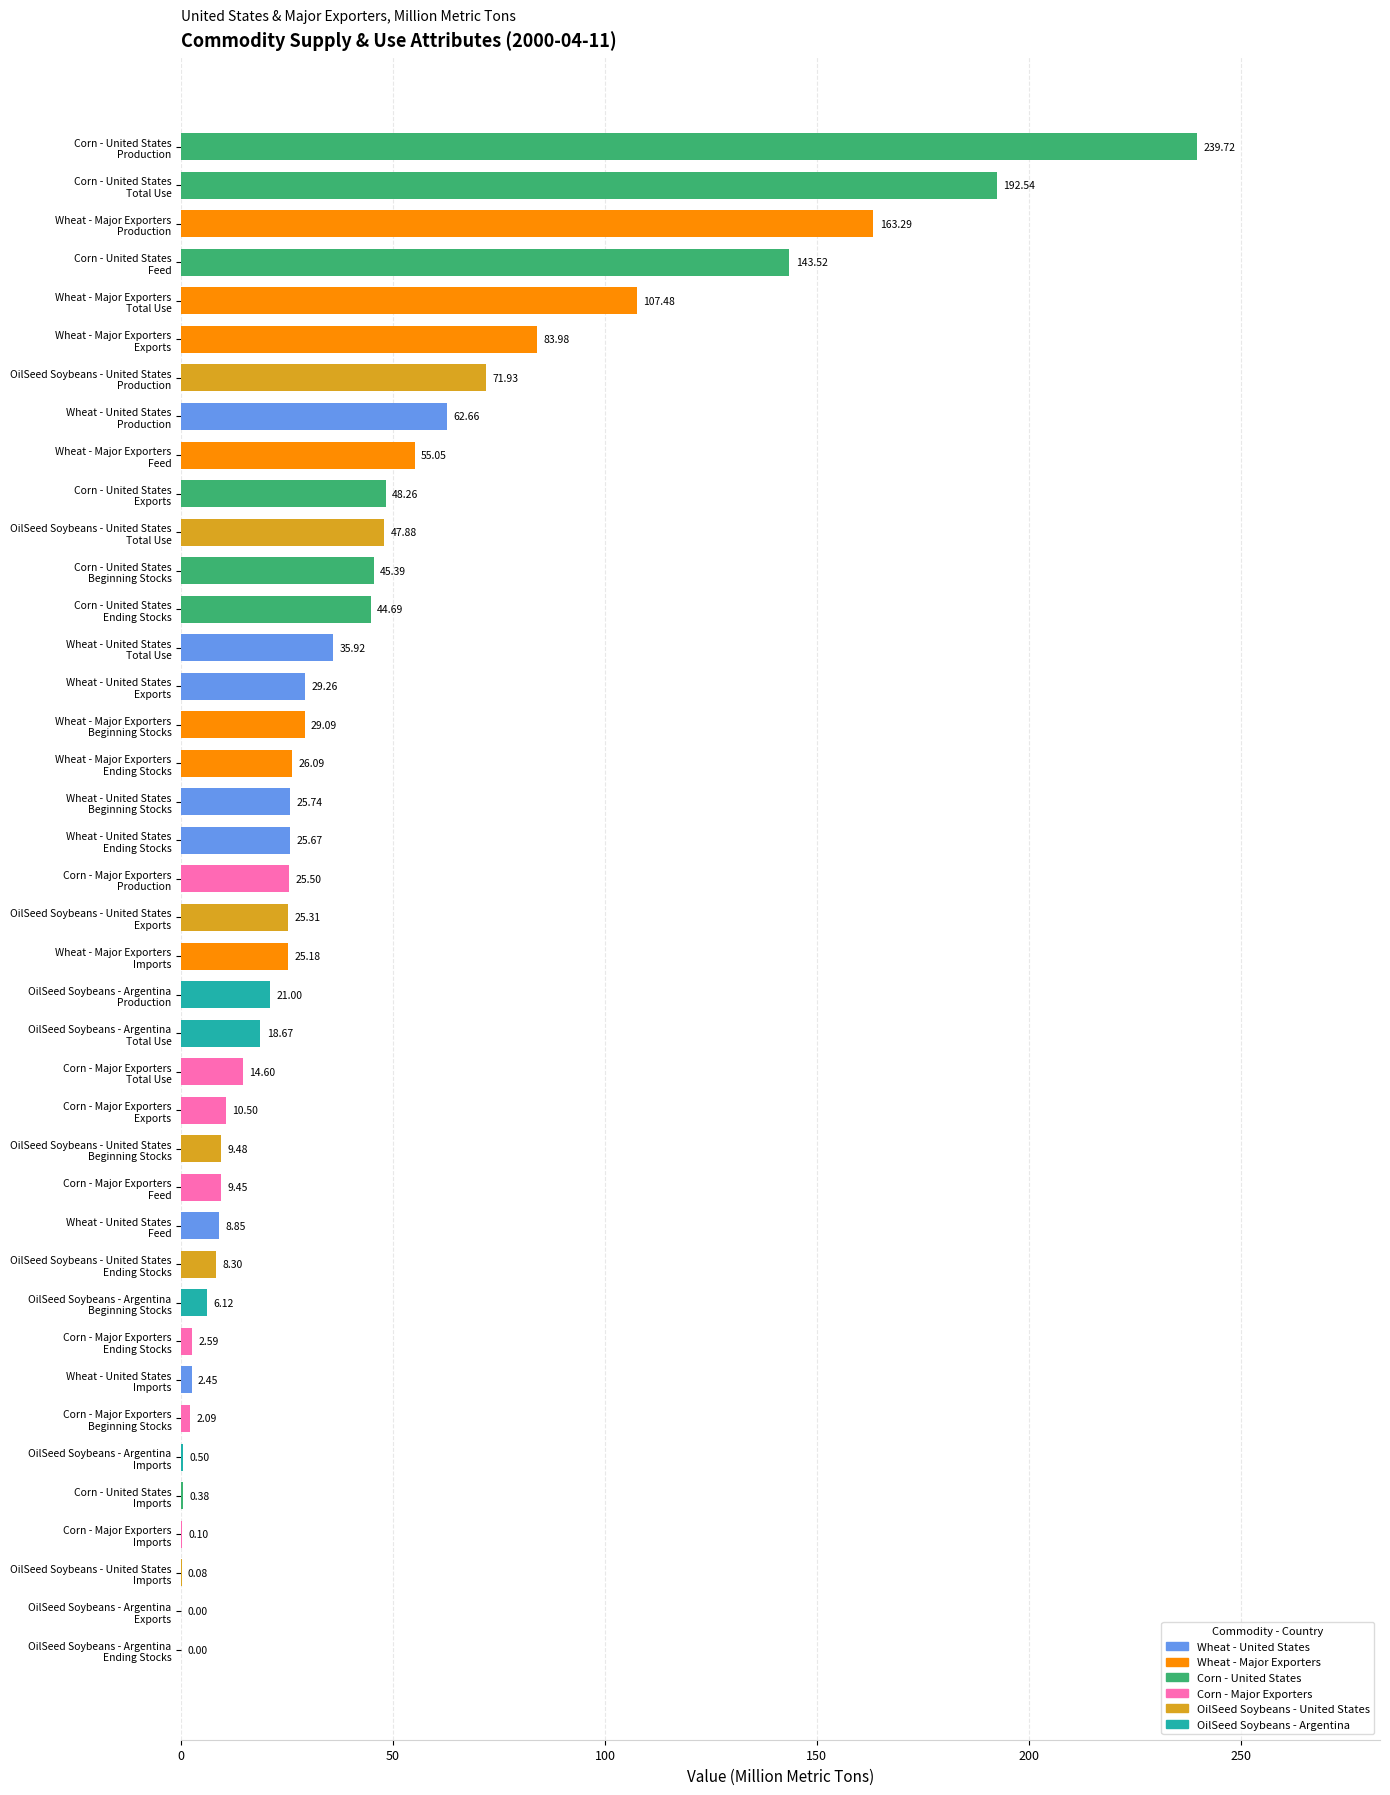

What is the sum of all values?

1669.3